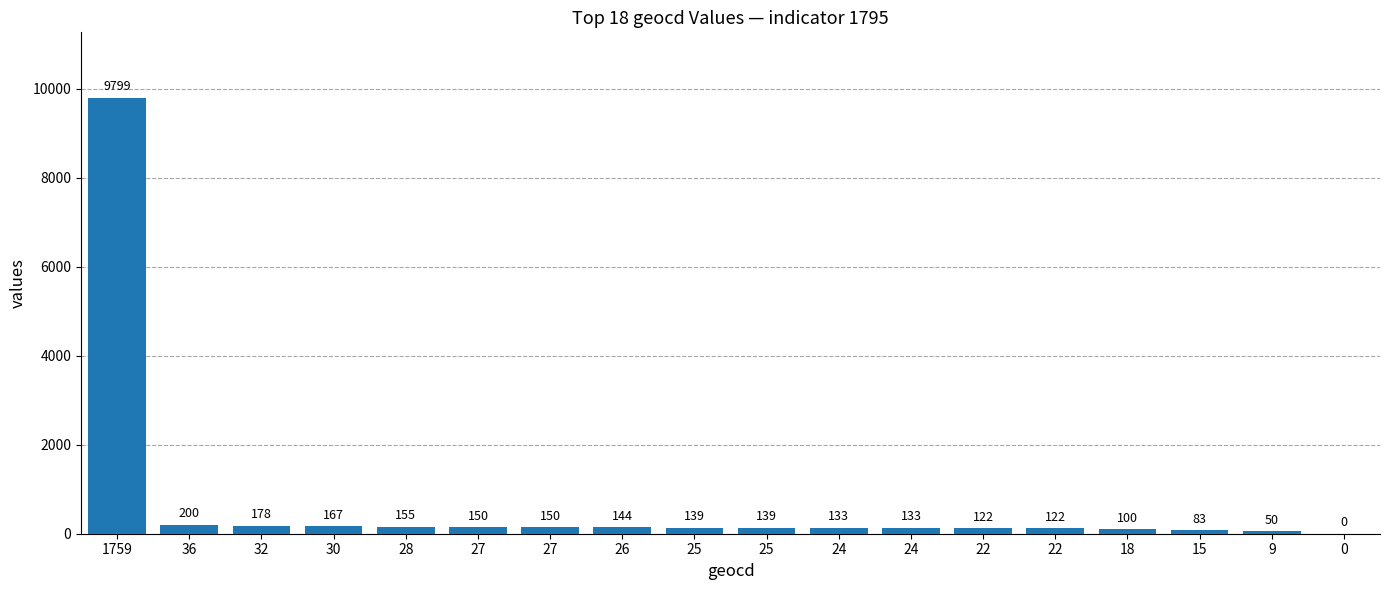

Reading right to left, what are all the values shown in this chart?

0=0	9=50	15=83	18=100	22=122	22=122	24=133	24=133	25=139	25=139	26=144	27=150	27=150	28=155	30=167	32=178	36=200	1759=9799